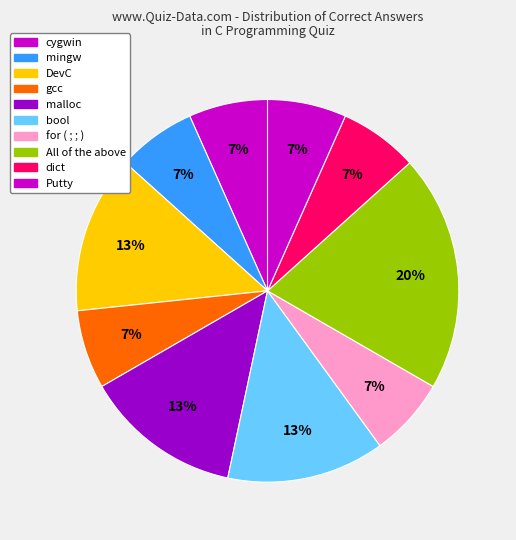

How many slices are in this pie chart?

10